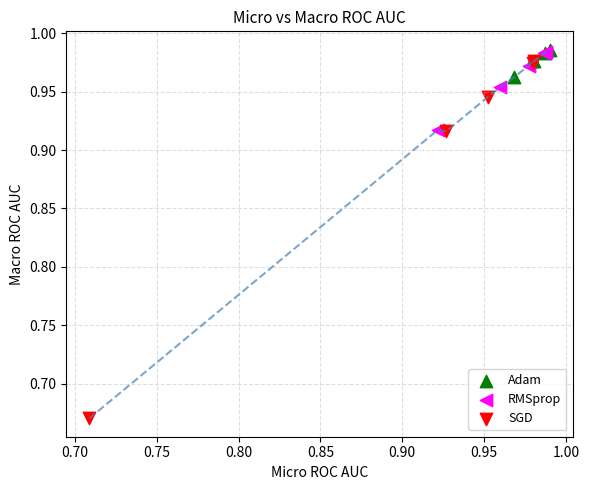

Which series has the largest Y range (max minus min)?

SGD